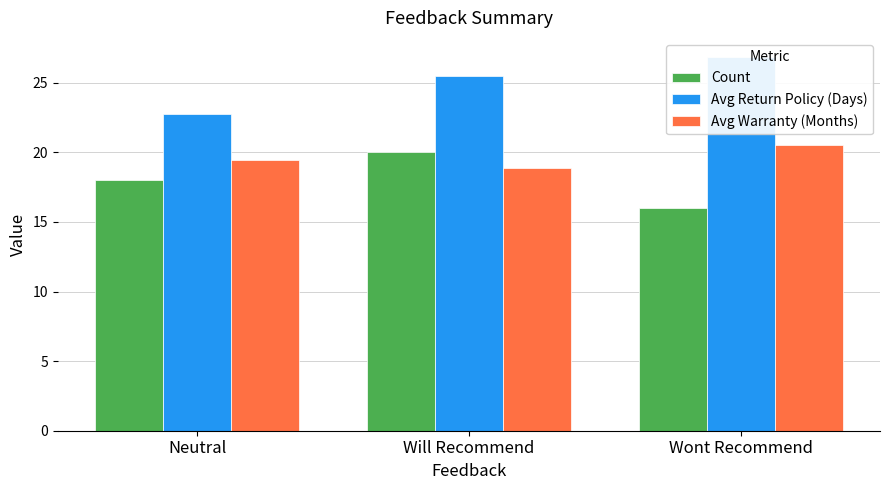

Rank the series by their maximum value, from lowest to highest.

Count, Avg Warranty (Months), Avg Return Policy (Days)